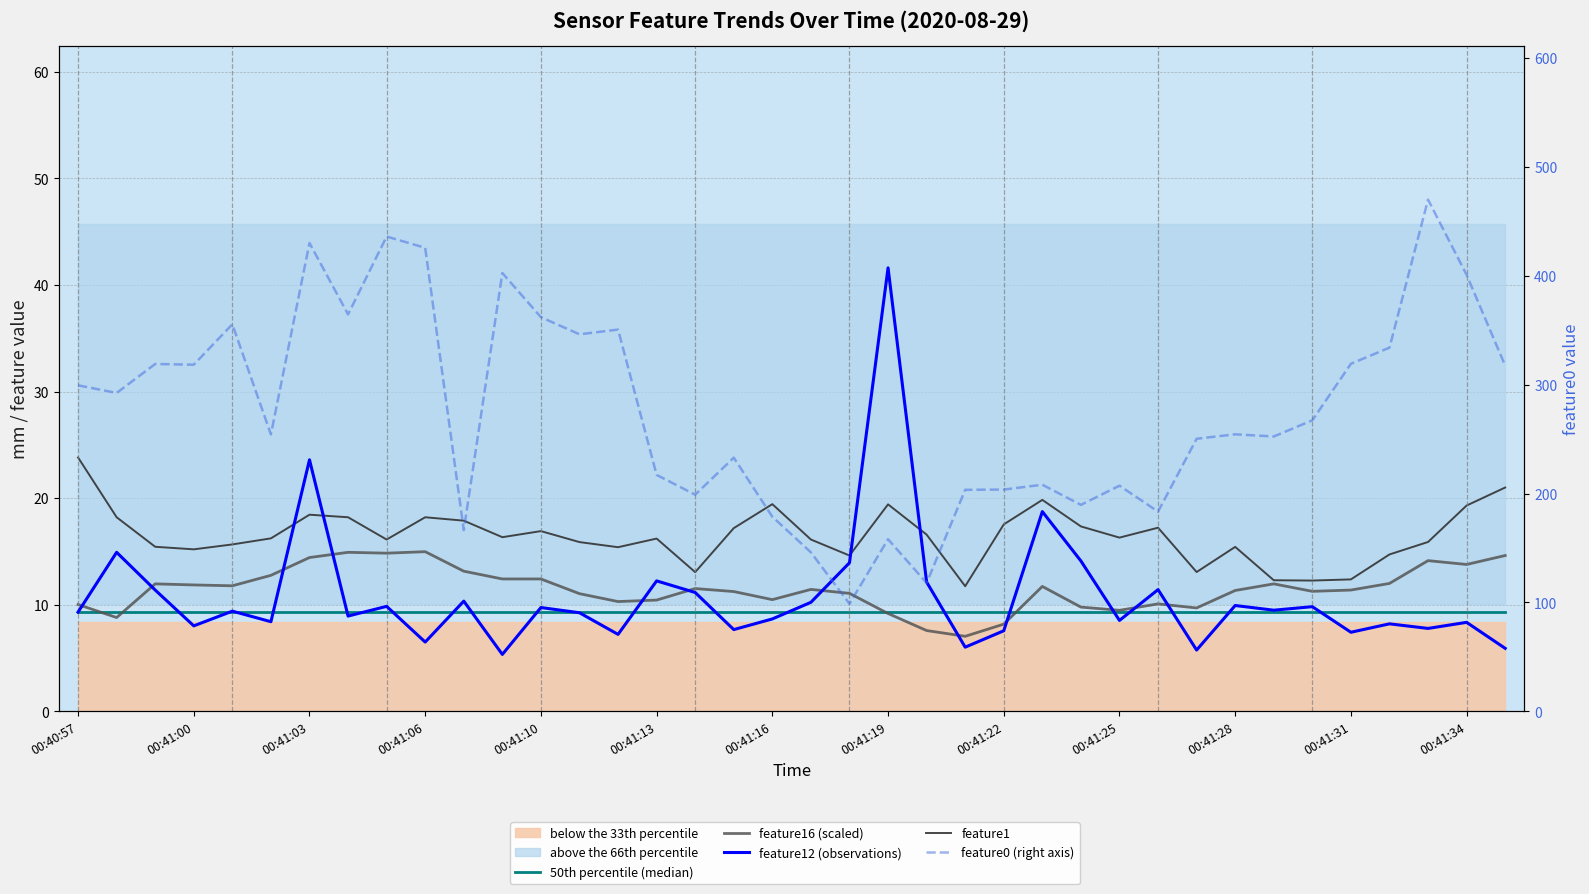

Between 00:41:10 and 31, which is larger?

00:41:10